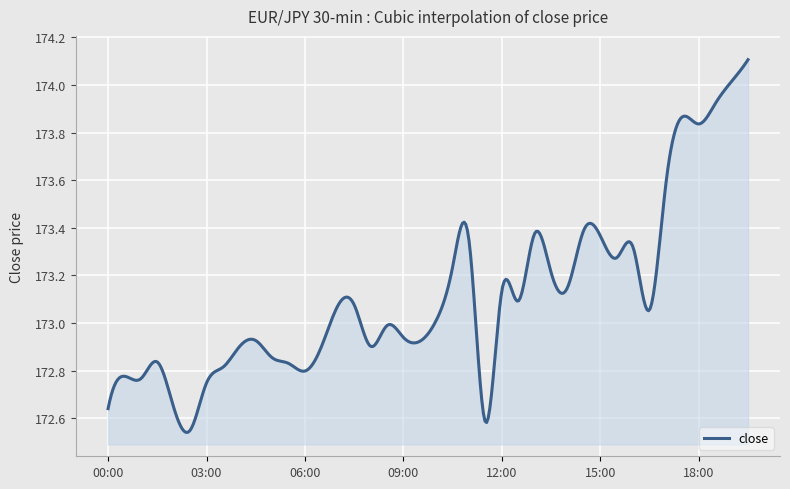

What is the difference between the maximum and minimum values?

1.6